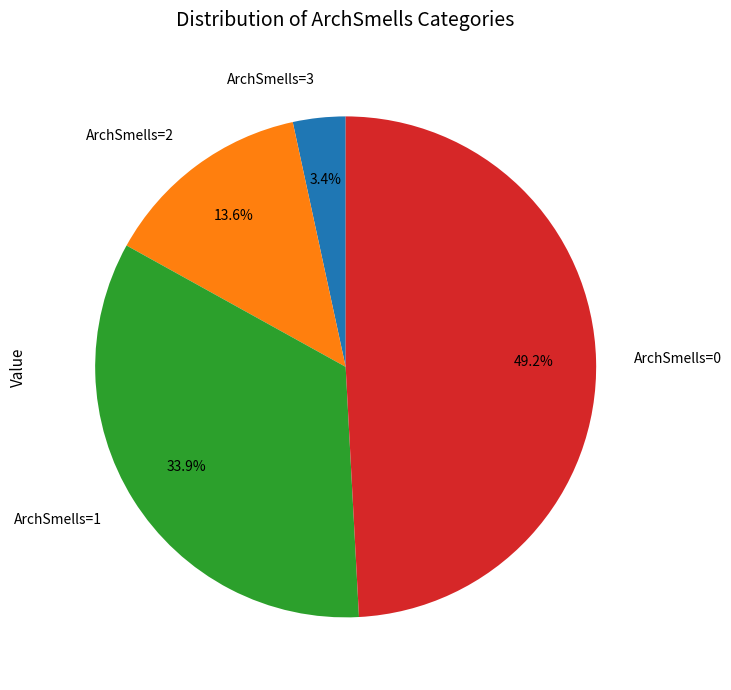

Does ArchSmells=3 represent more than half of the total?

No